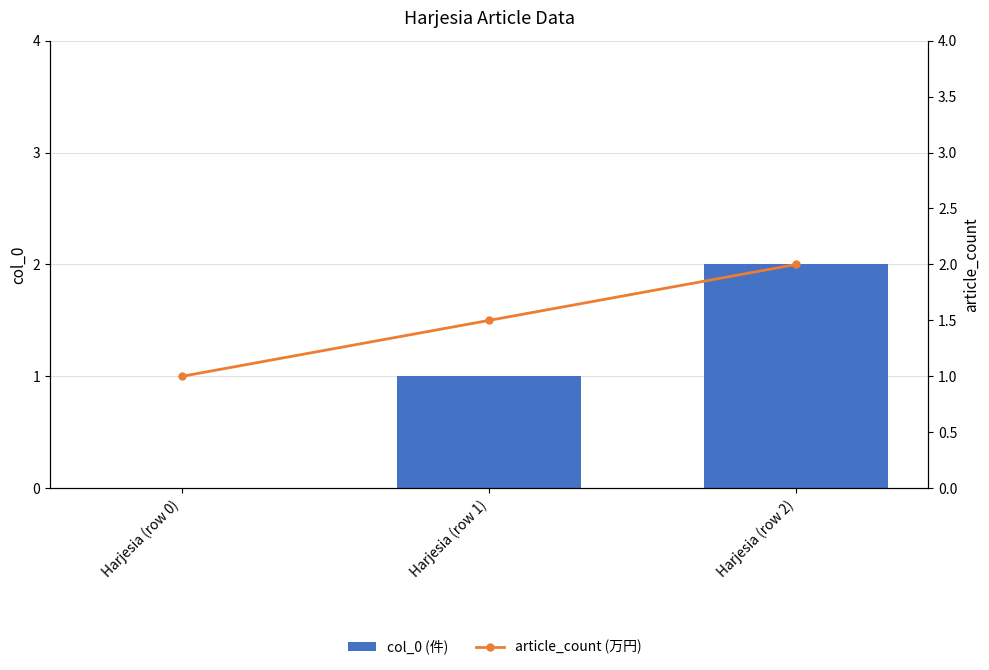

The col_0 (件) series shows 1.3 at Harjesia (row 0). True or false?

False